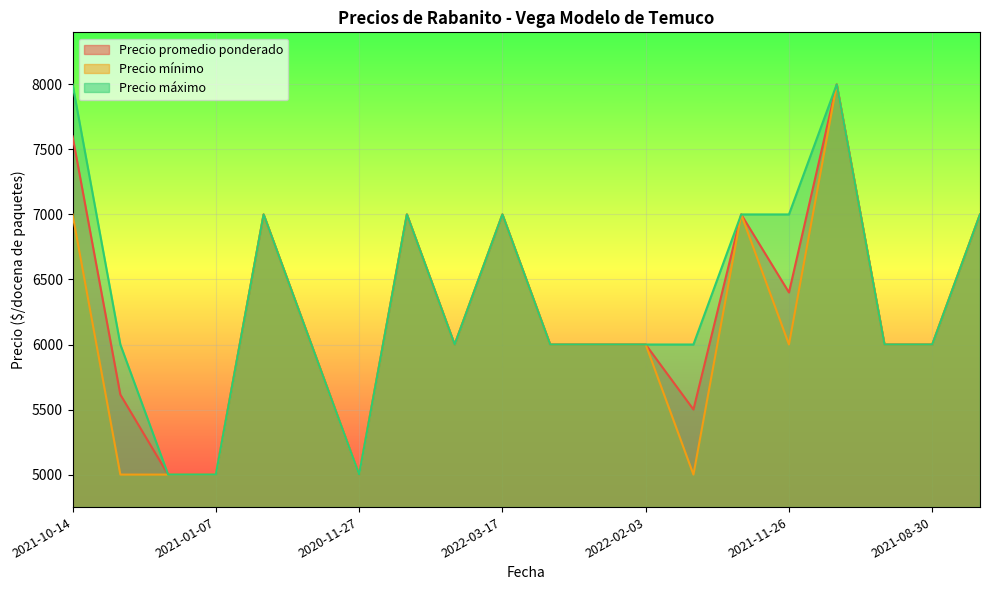

What is the maximum value shown in the chart?

8000